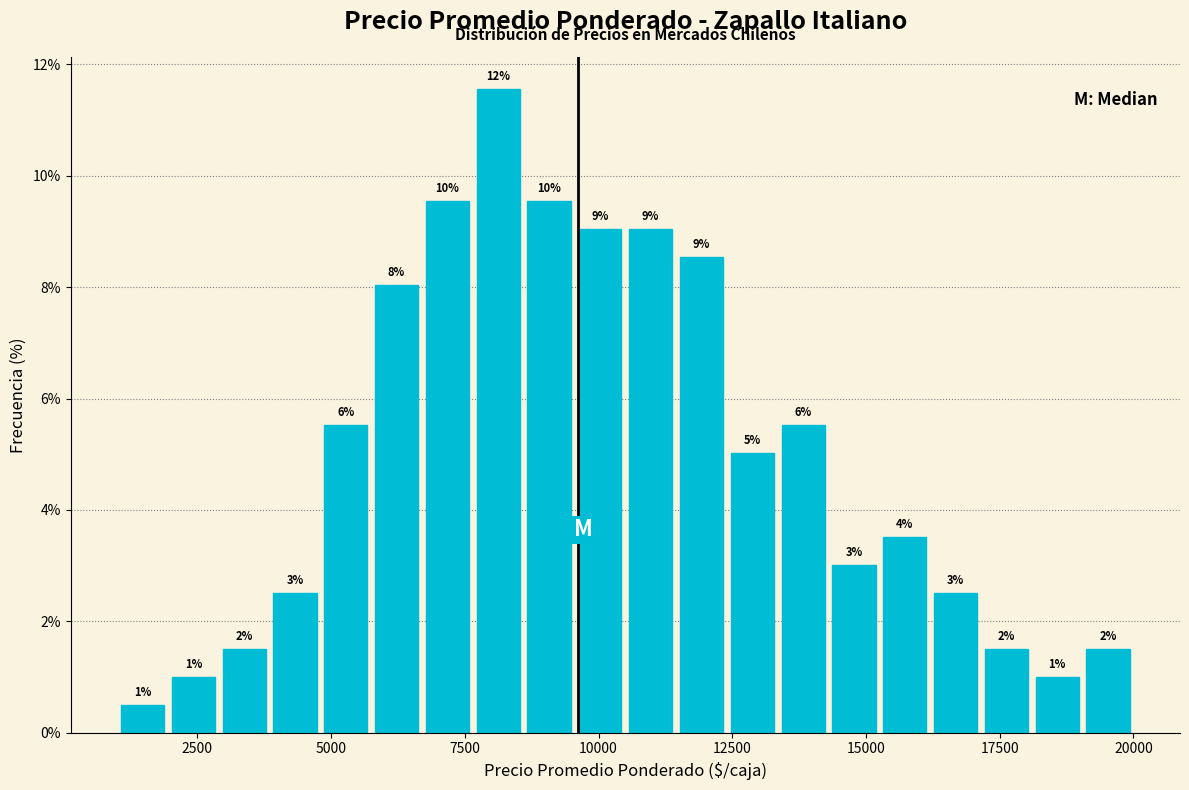

Read against the x-axis, roughly where is the centre of the tallest bar?

8000